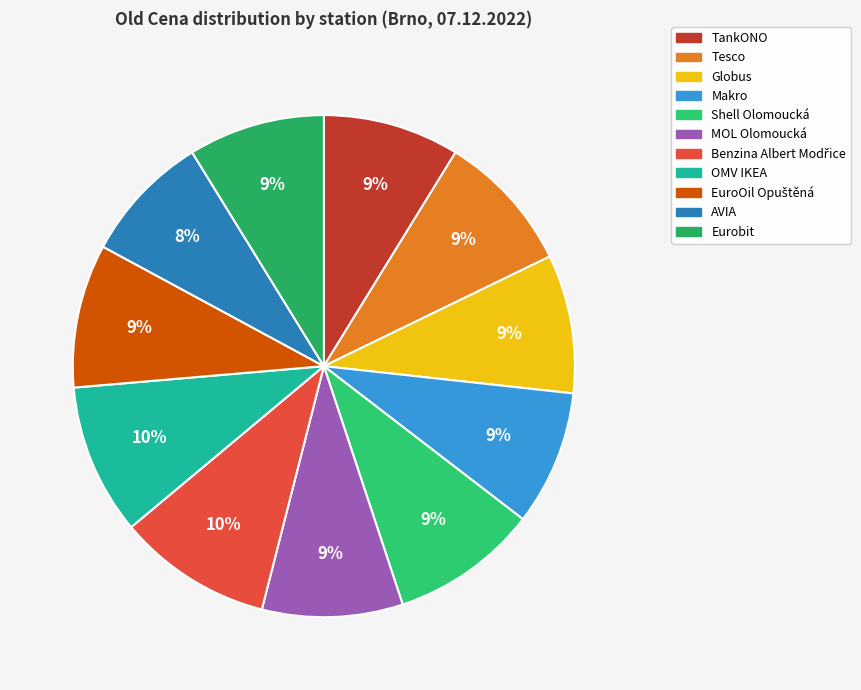

The Globus slice represents 9% of the pie. True or false?

True